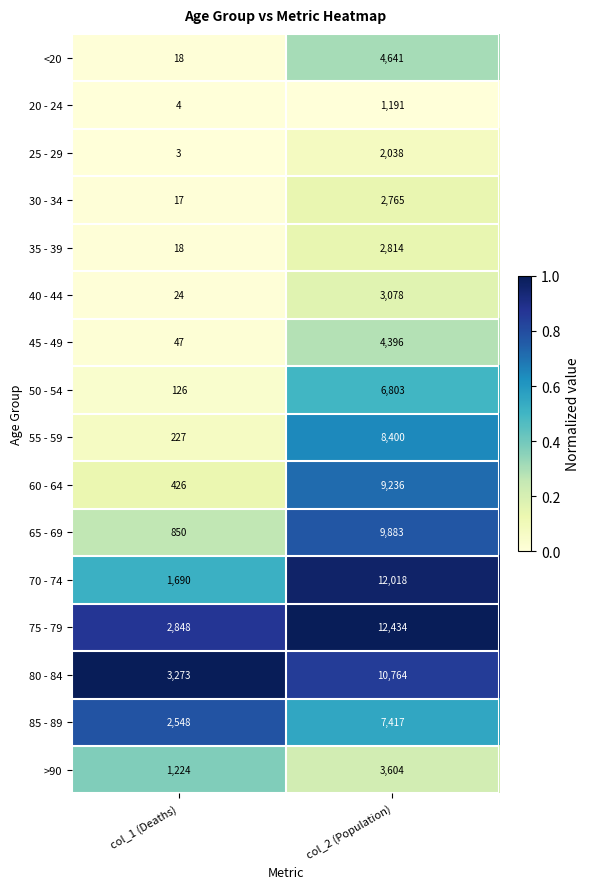

What is the sum of all 50 - 54 values?

6929